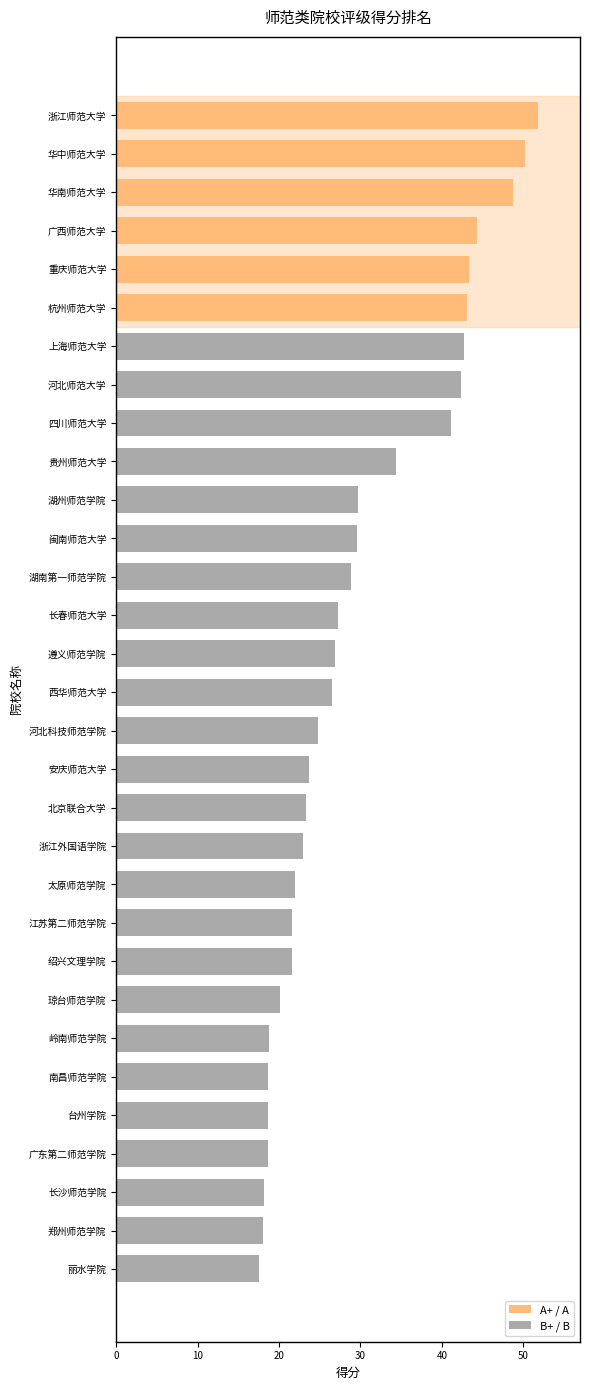

The chart shows a value of 43.1 at 杭州师范大学. True or false?

True